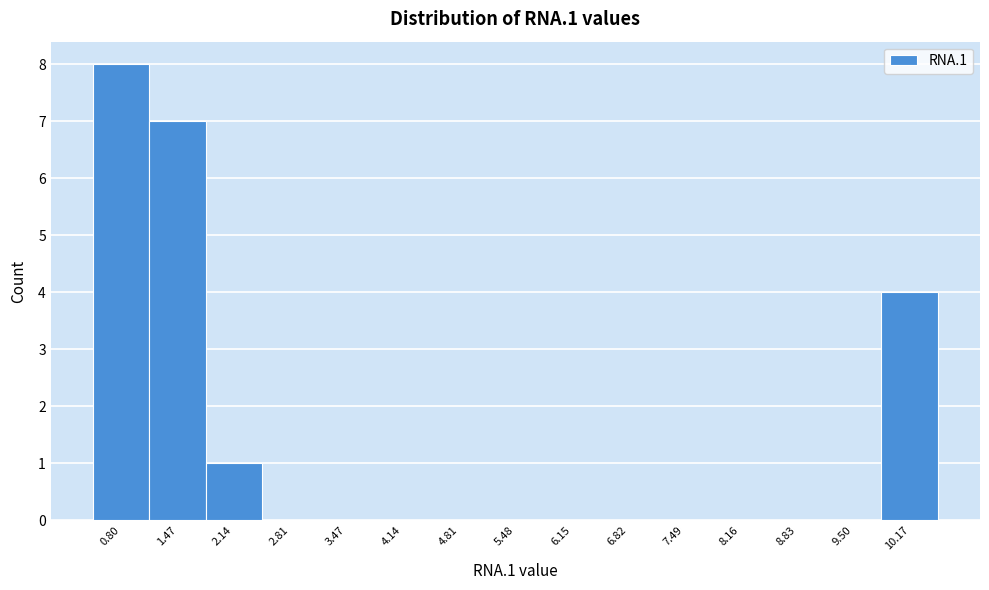

Over which range of the x-axis is the bar tallest?

0.5 to 1.1